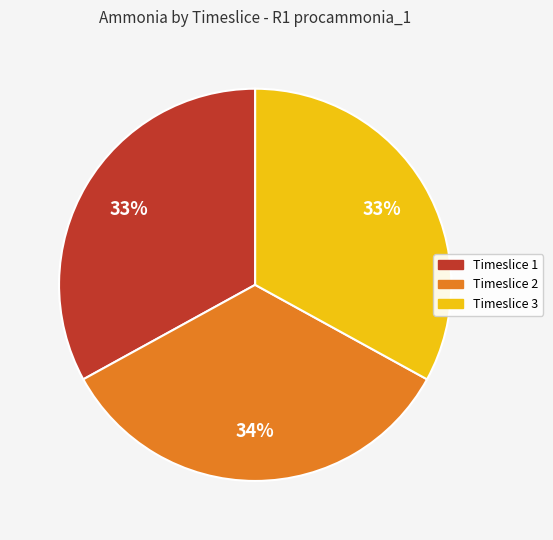

Is the sum of Timeslice 1 and Timeslice 2 greater than half?

Yes